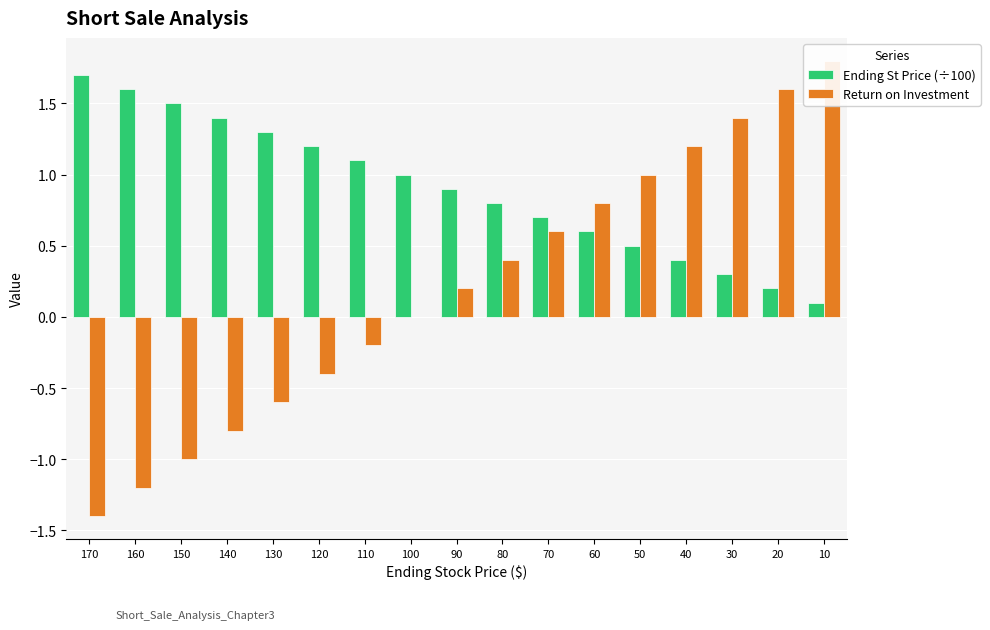

How many bars are there in total?

34